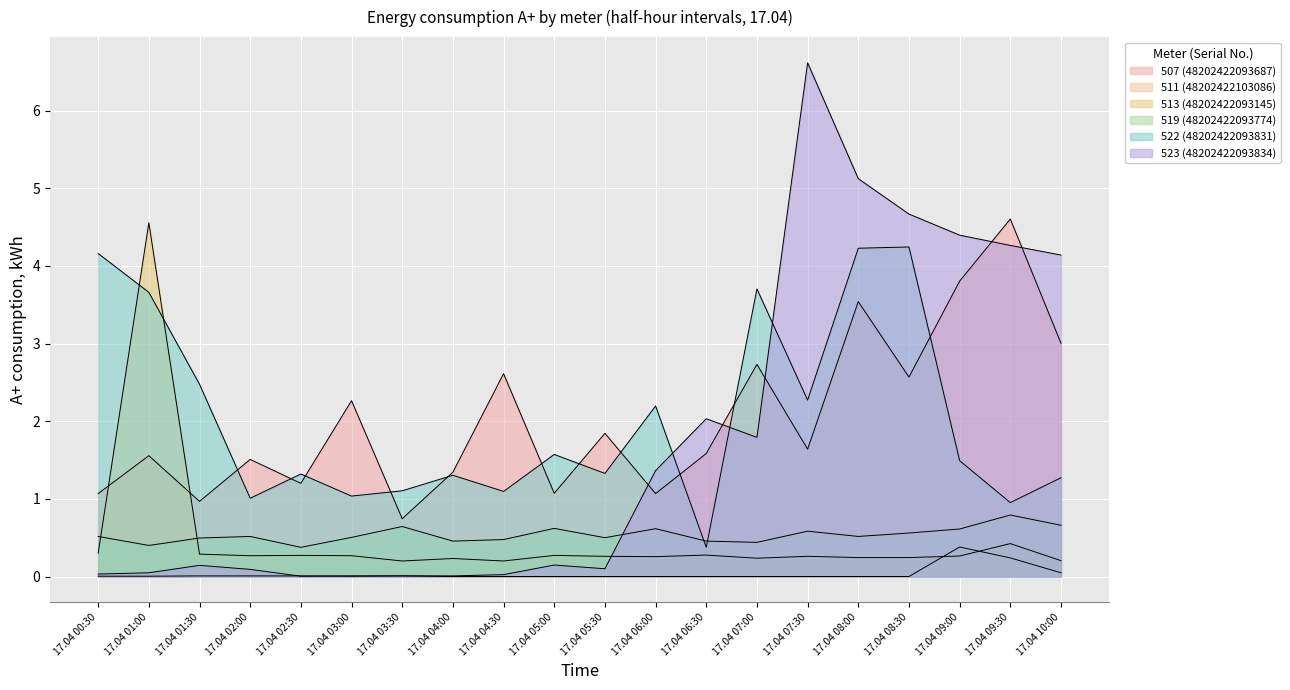

What is the difference between the maximum and second lowest values in the 523 (48202422093834) series?

6.6